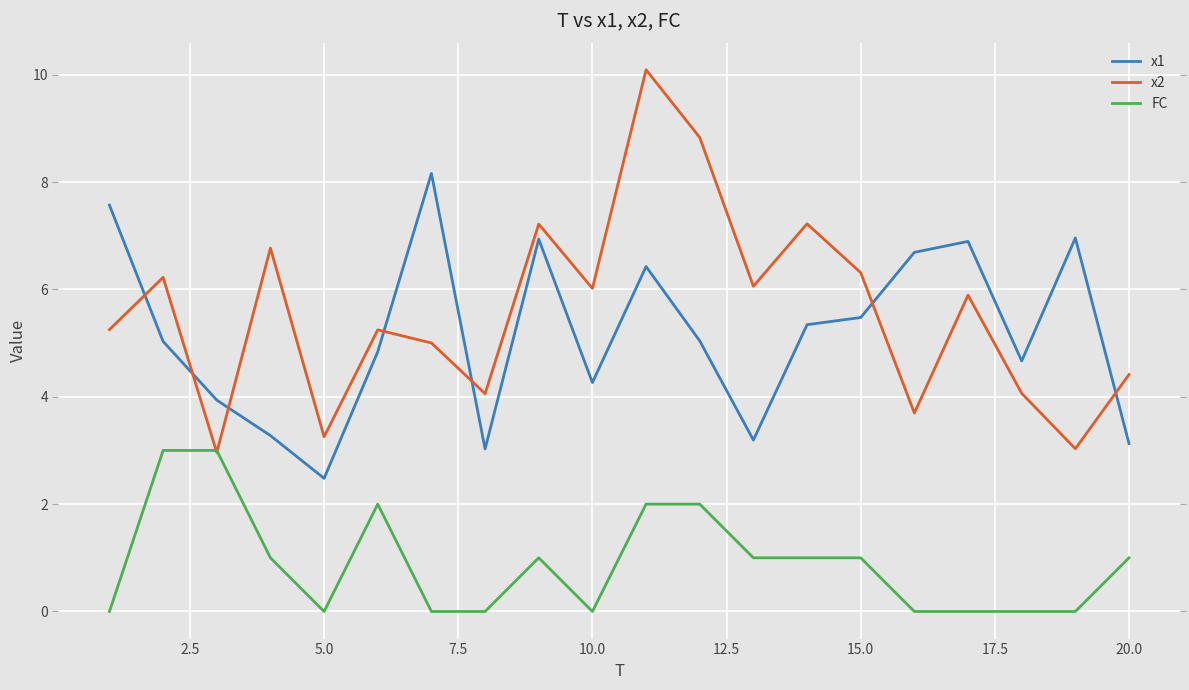

What is the lowest value of the x1 series?

2.5